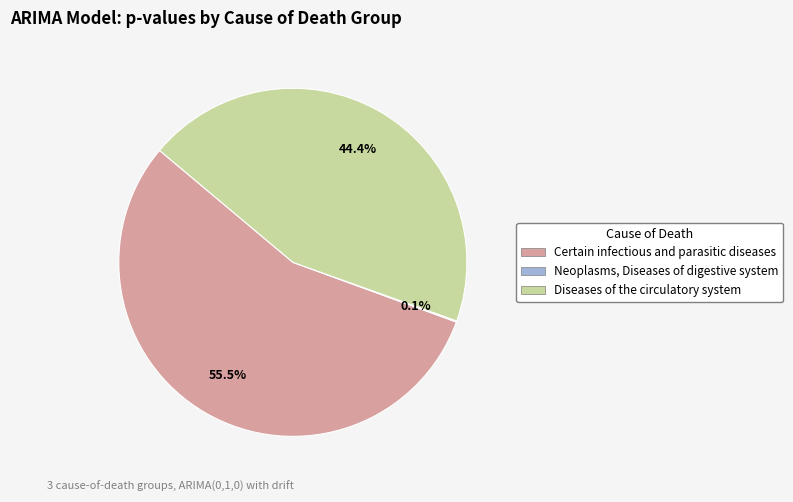

Which category has the biggest portion of the pie?

Certain infectious and parasitic diseases